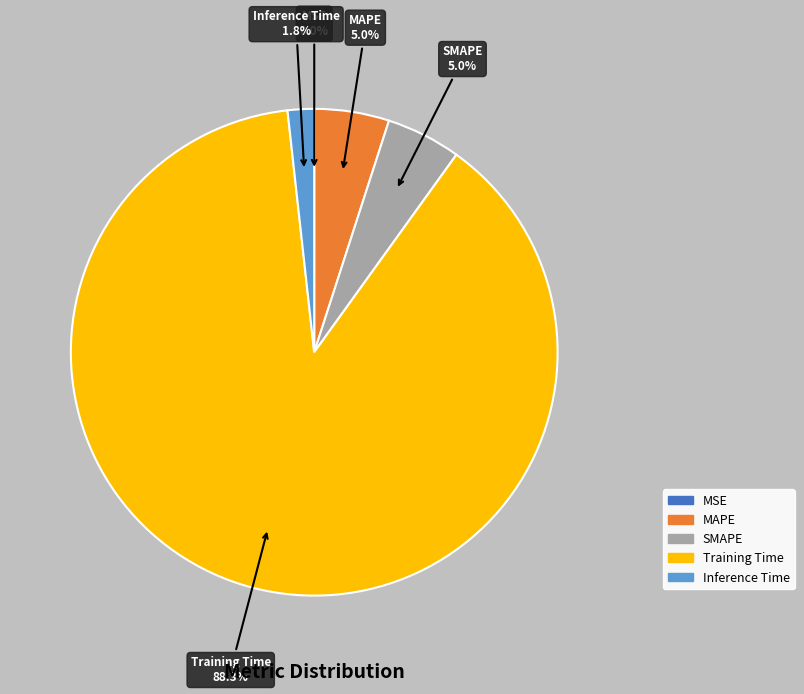

Is it true that Training Time is 99% of the pie?

False